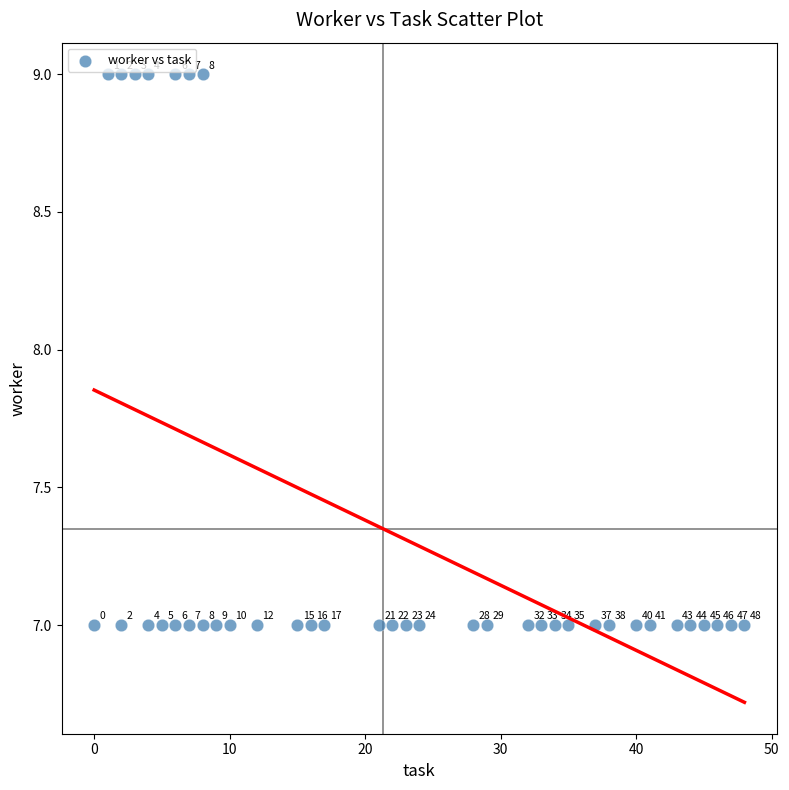

What Y value in the scatter plot is closest to 8?

7